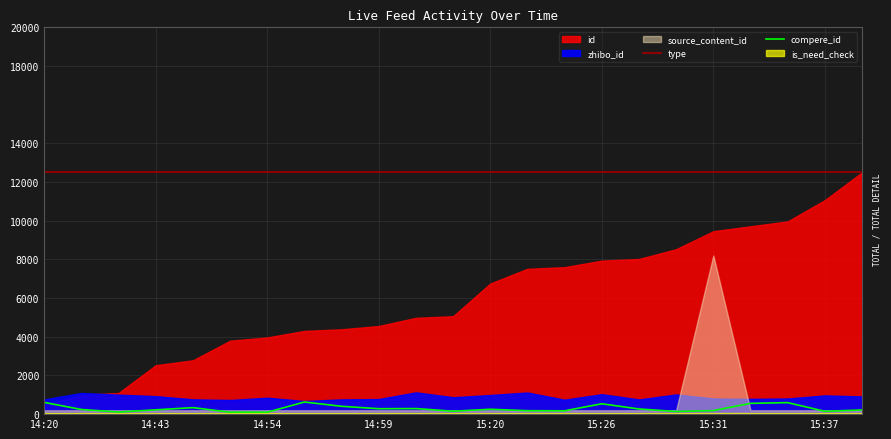

What is the highest value of the compere_id series?

626.4